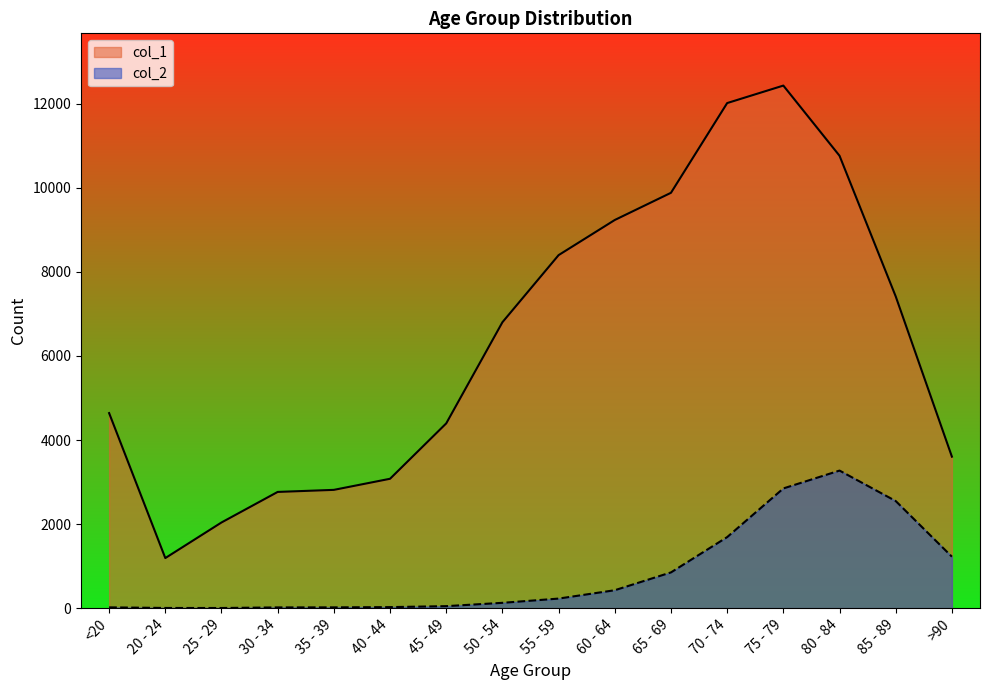

Where does the col_1 series first go above 6803?

55 - 59